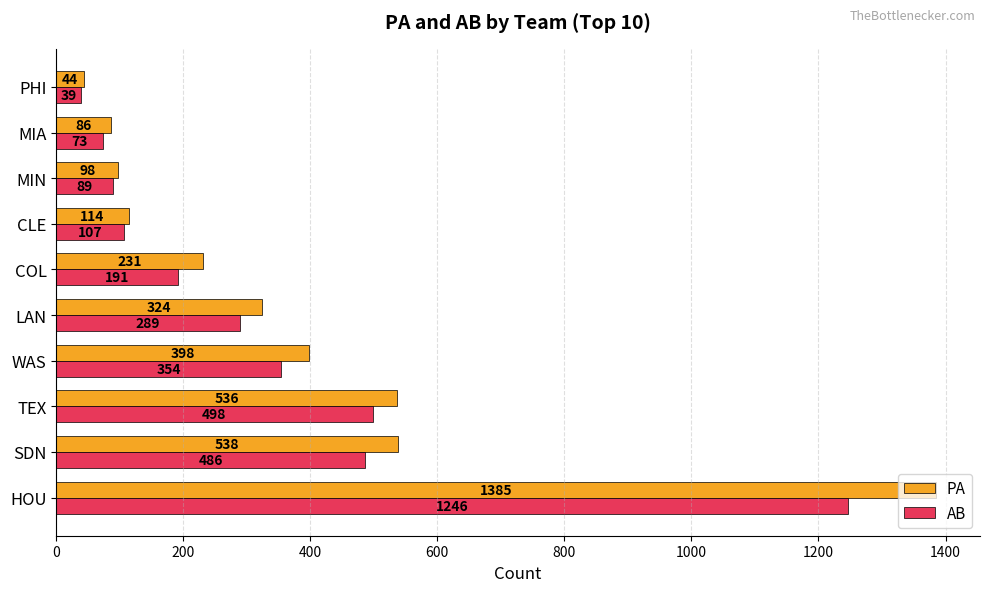

Count the number of data series in this chart.

2